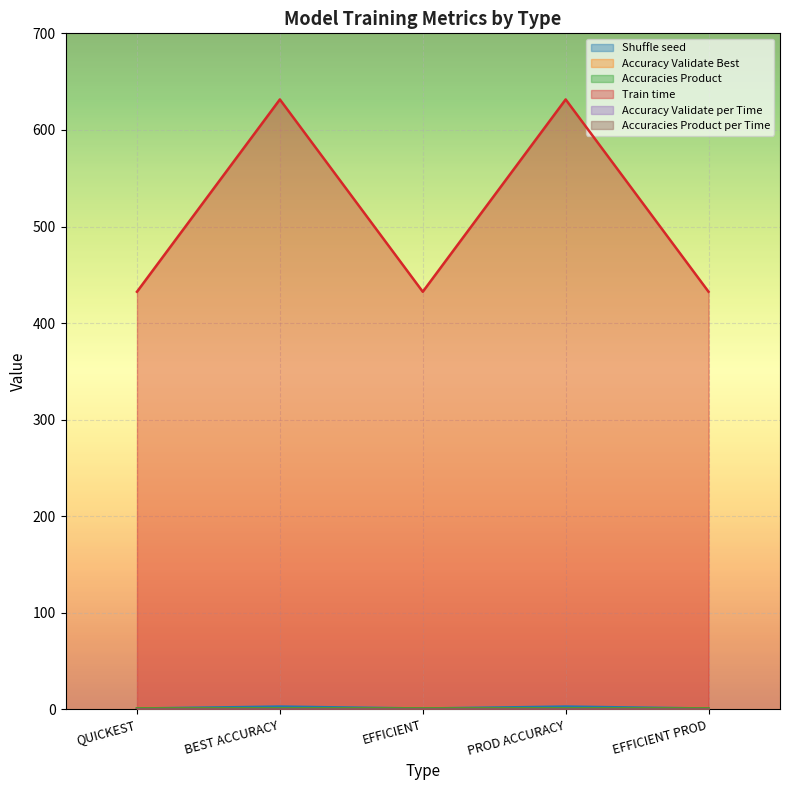

How many interior local valleys does the Train time series have?

1